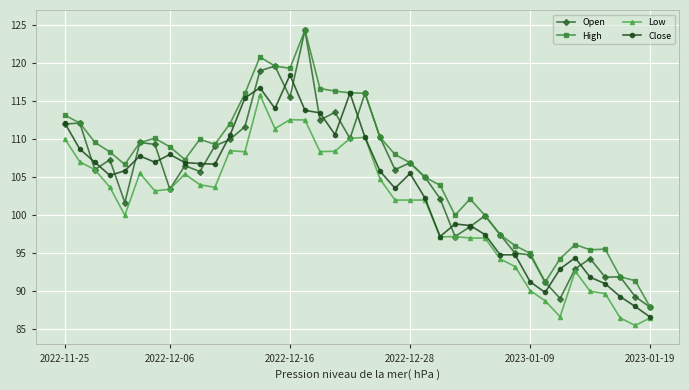

Which series has the largest total across all categories?

High